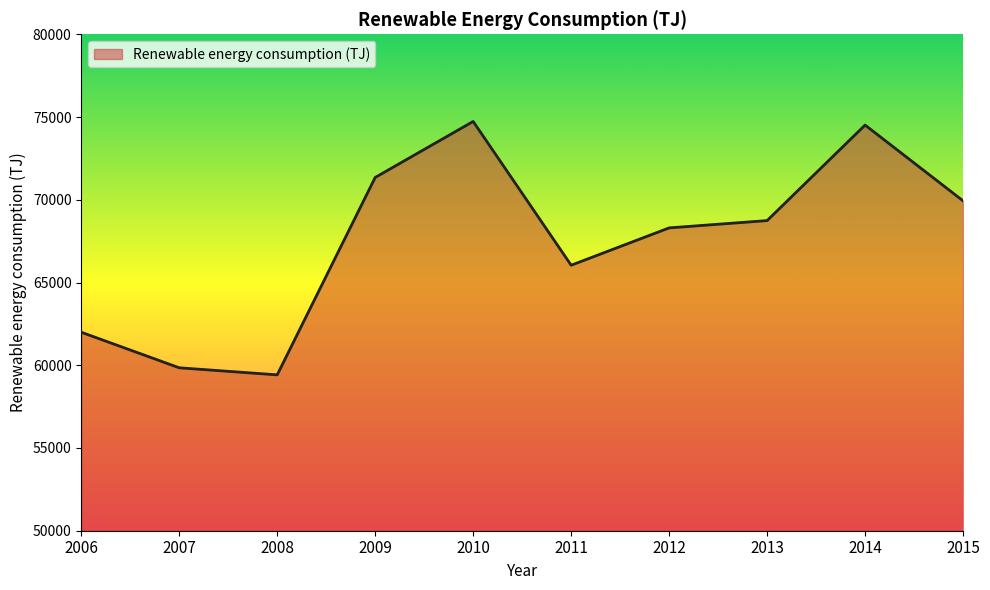

True or false: the data has more than 0 interior local peaks.

True